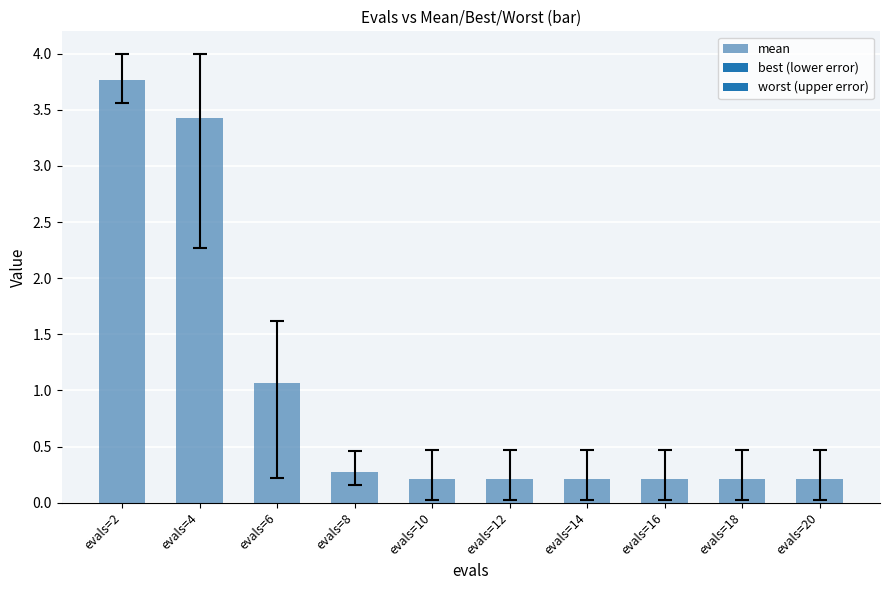

Between evals=4 and evals=14, which is larger?

evals=4